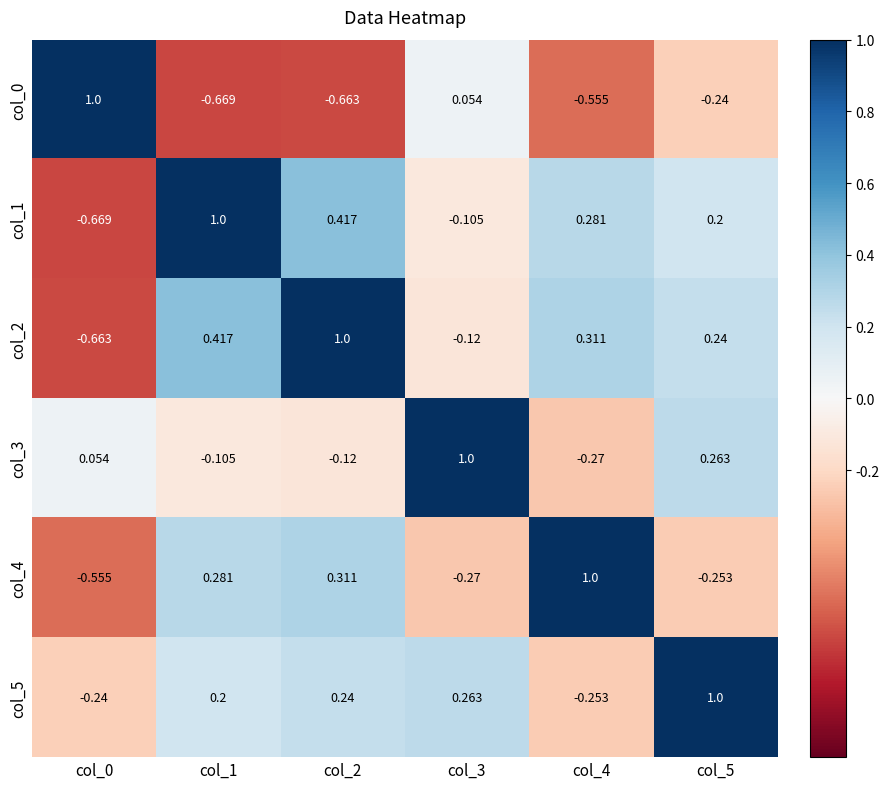

Is the value of col_2 at col_2 greater than the value of col_0 at col_5?

Yes